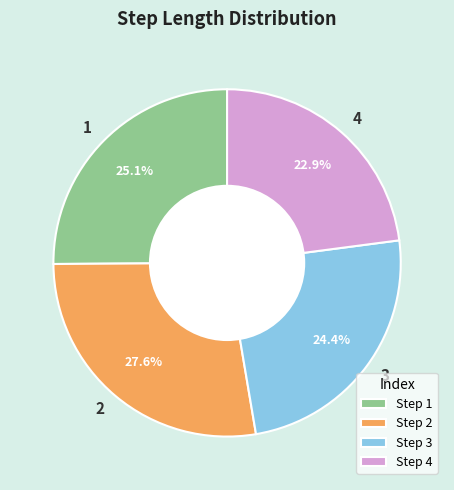

To the nearest percent, what is the combined percentage of 4 and 2?

50%